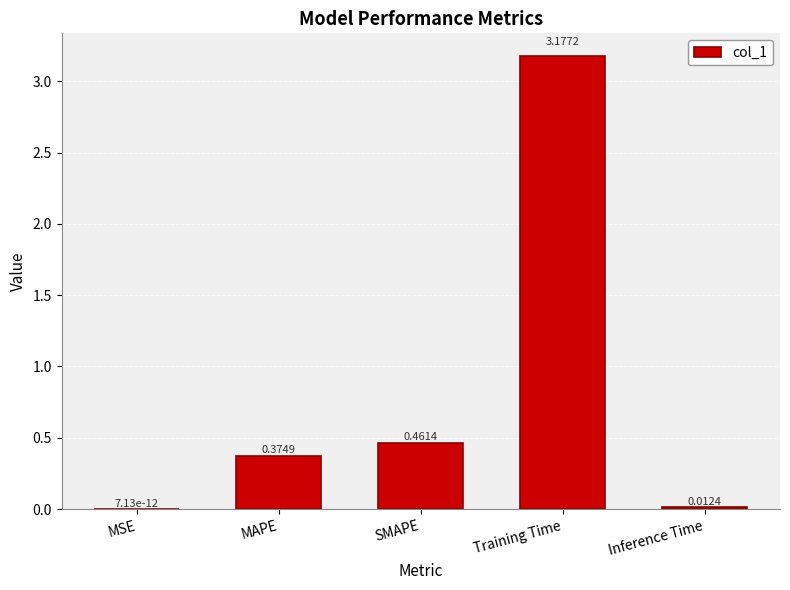

Which label corresponds to the largest value in the chart?

Training Time